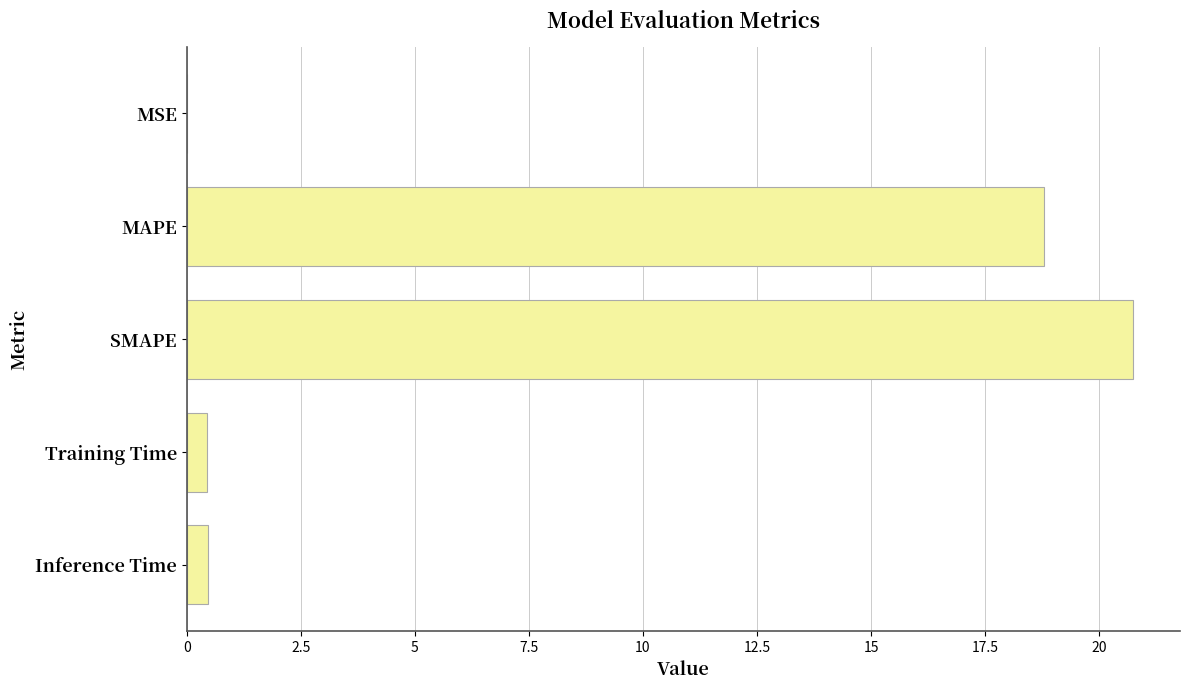

Where is the data nearest to the value 10?

MAPE